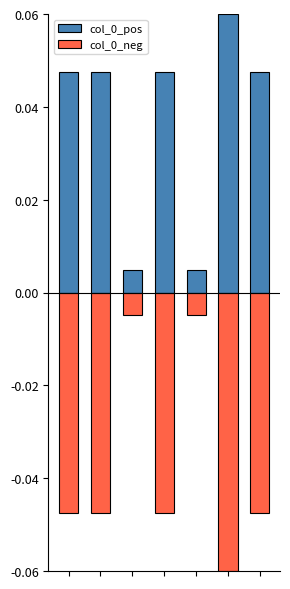

What is the minimum value shown in the chart?

-0.1